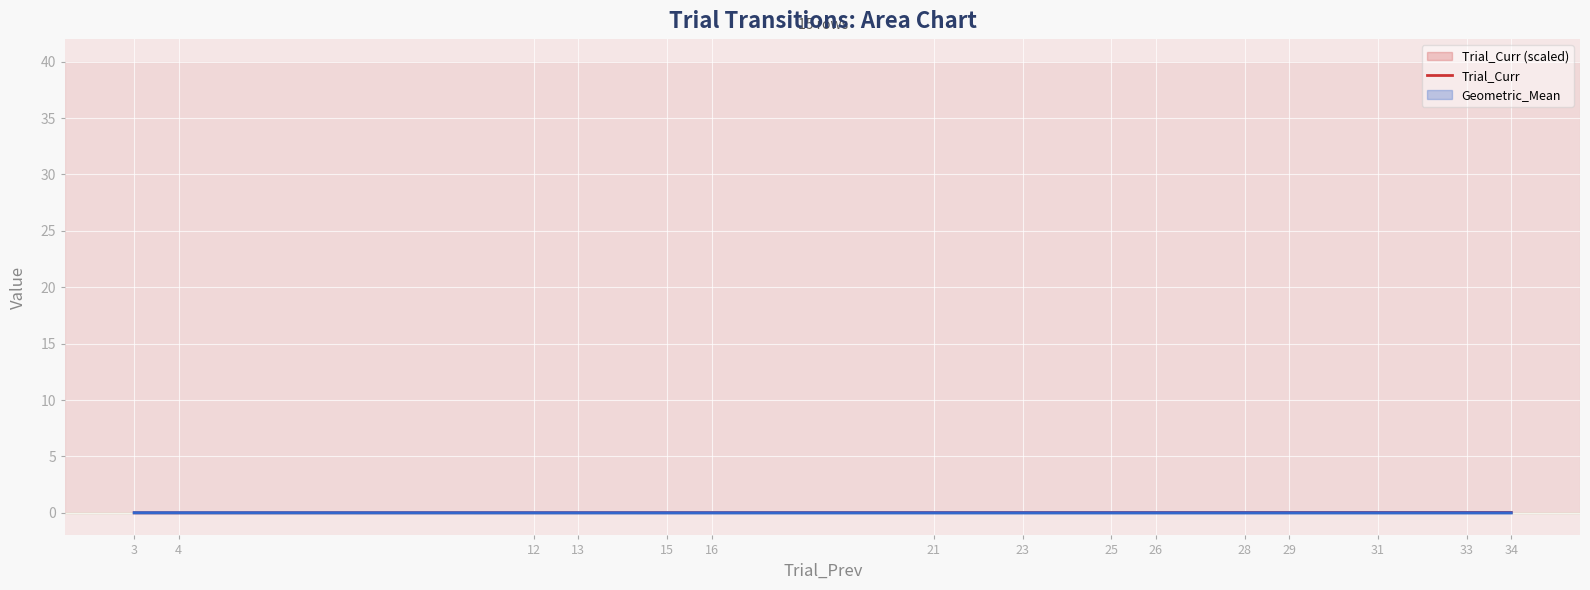

List the labels in order of Geometric_Mean value, smallest first.

34, 33, 31, 29, 26, 28, 25, 21, 23, 15, 16, 13, 12, 4, 3